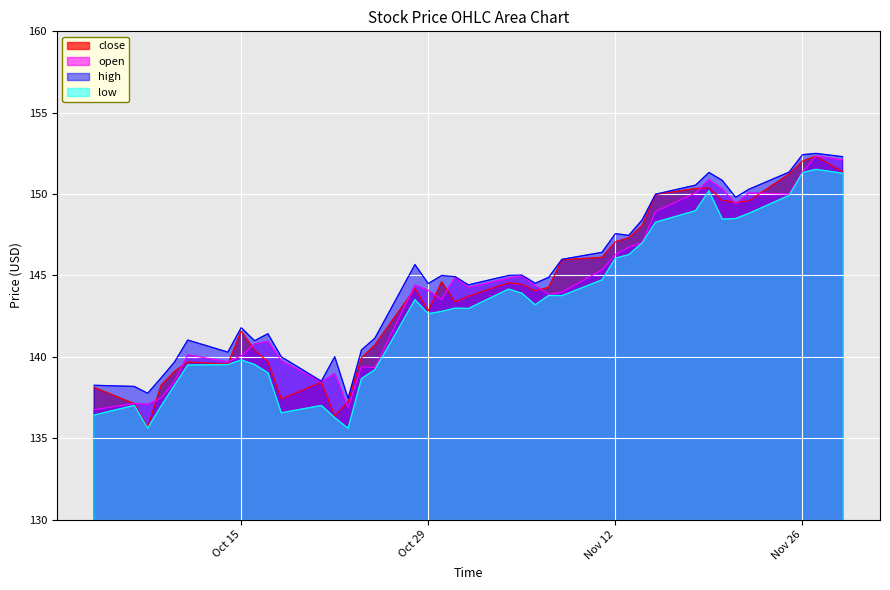

What is the maximum value for high?

152.5